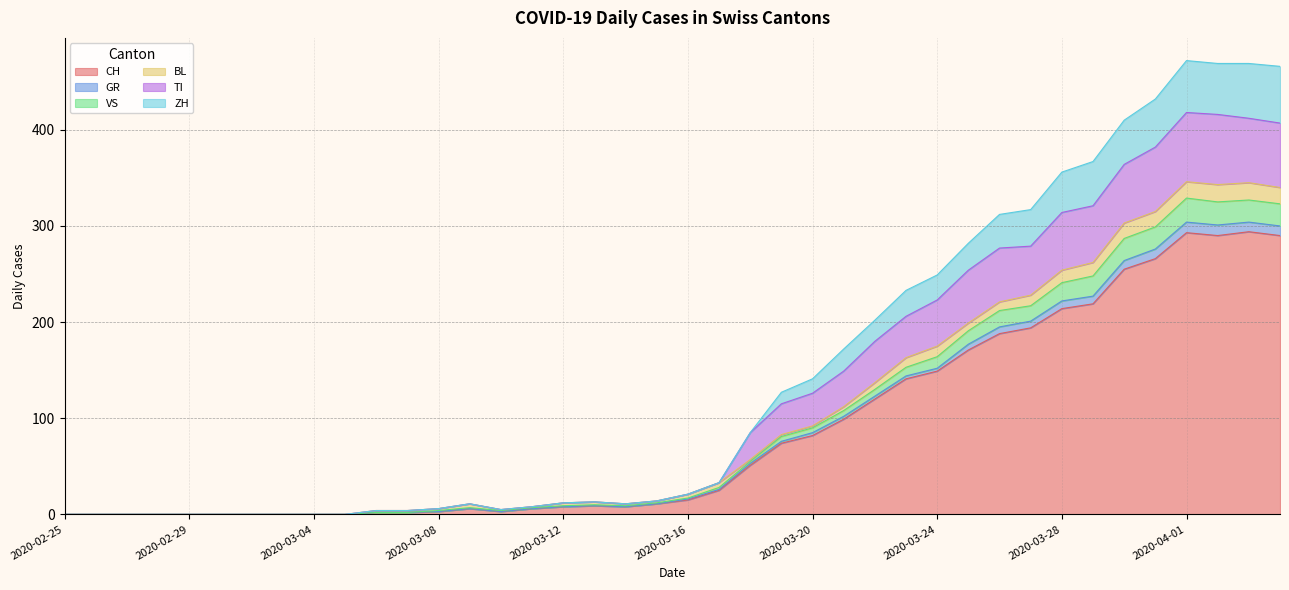

True or false: CH and GR intersect in this chart.

False